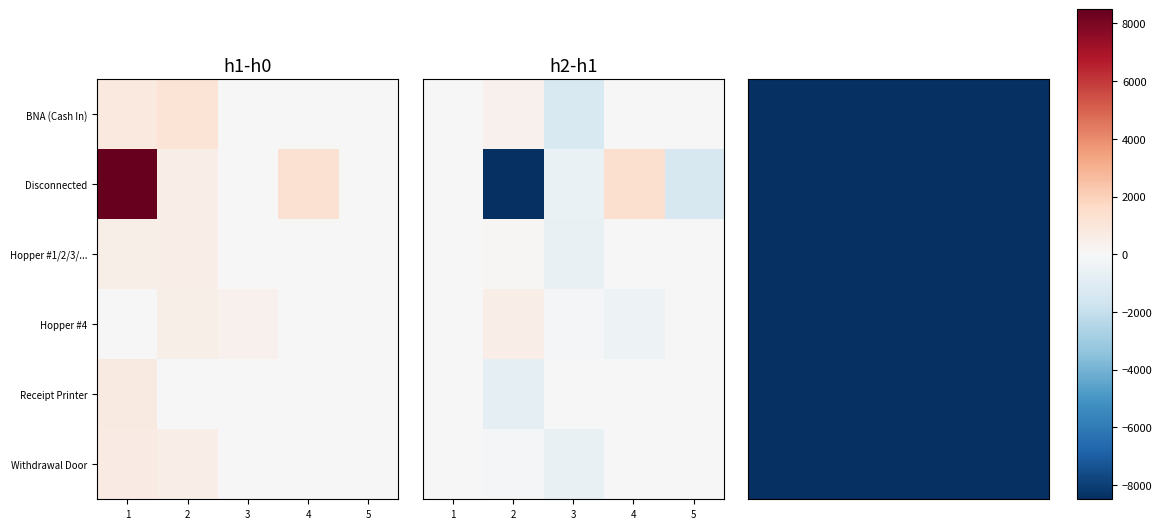

The value of Hopper #1, Hopper #2, Hopper #3, Hopper... at 3 is 0.0. True or false?

True